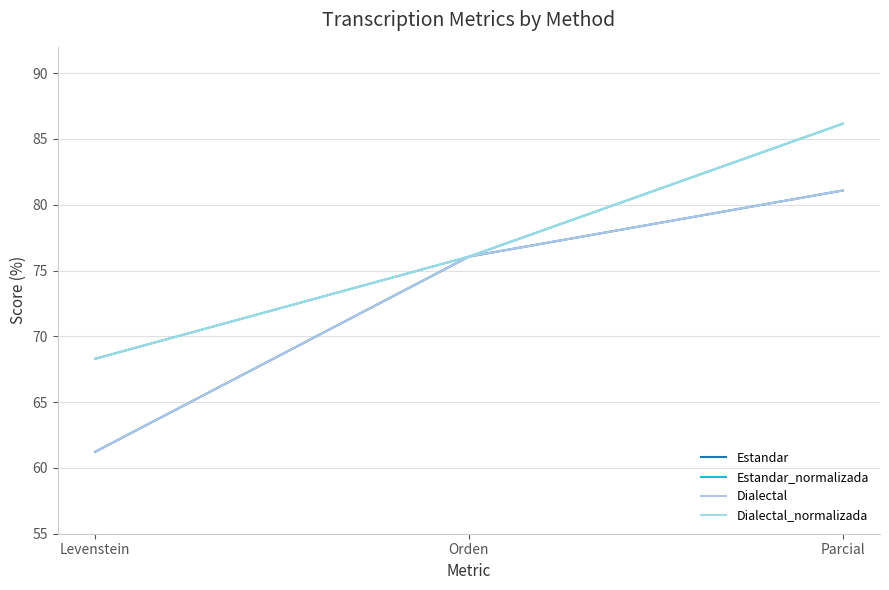

Reading left to right, extract all data points from this chart.

Estandar: 61.2	76.1	81.1
Estandar_normalizada: 68.3	76.1	86.2
Dialectal: 61.2	76.1	81.1
Dialectal_normalizada: 68.3	76.1	86.2